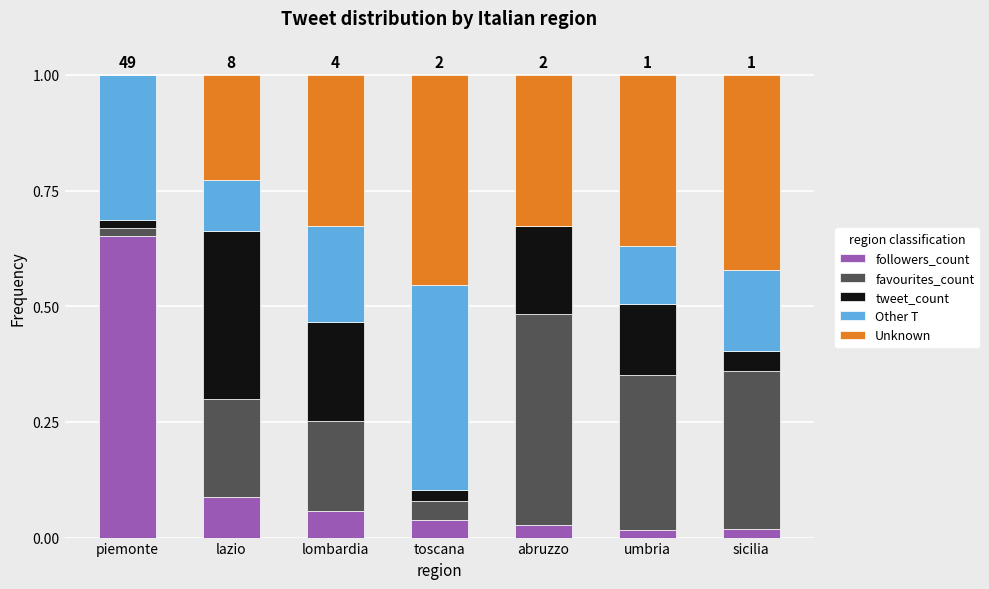

What are all the series names shown in the legend?

followers_count, favourites_count, tweet_count, Other T, Unknown